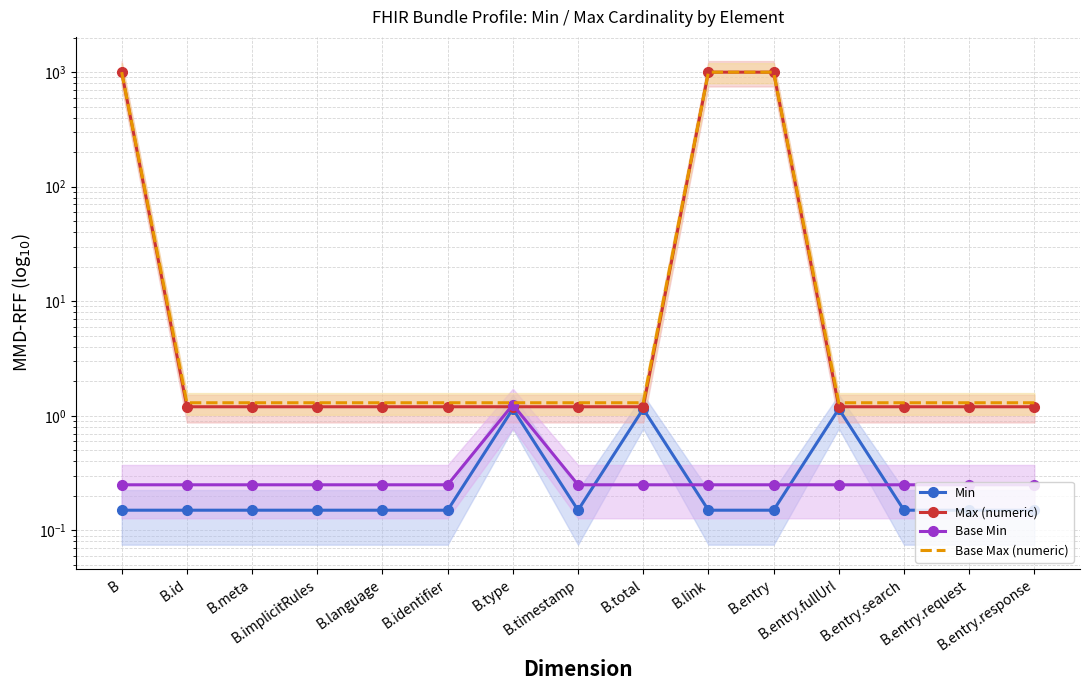

Count the Base Min values in the range 0 to 1.

14